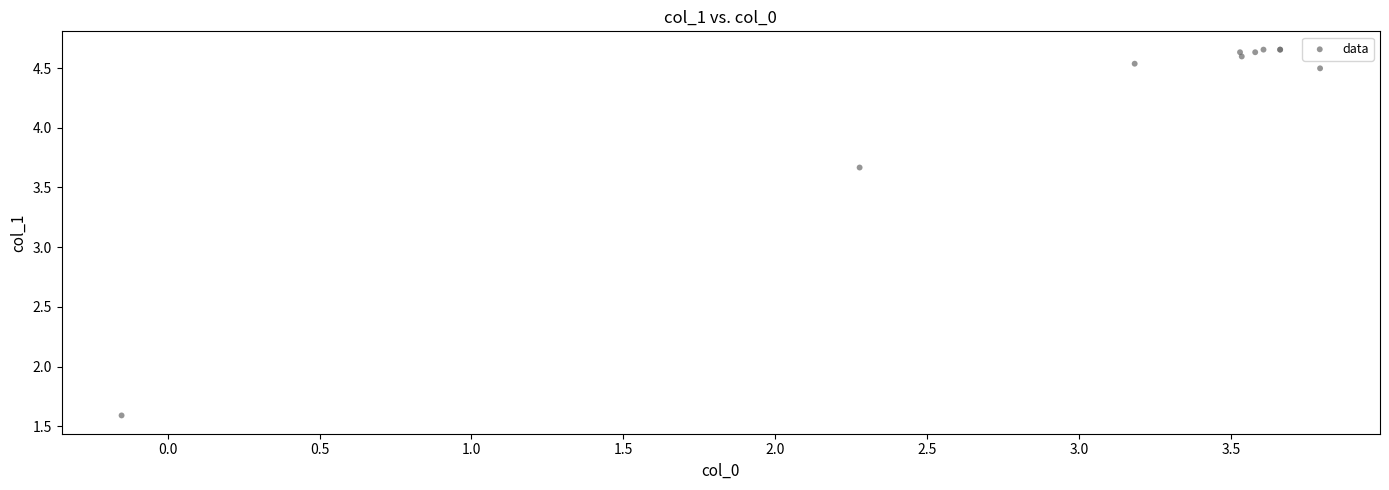

What Y value in the scatter plot is closest to 3?

3.7